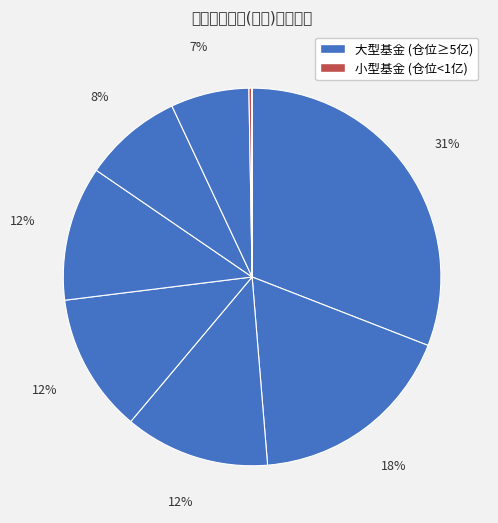

To the nearest percent, what is the difference between the largest and smallest slice percentages?

31%